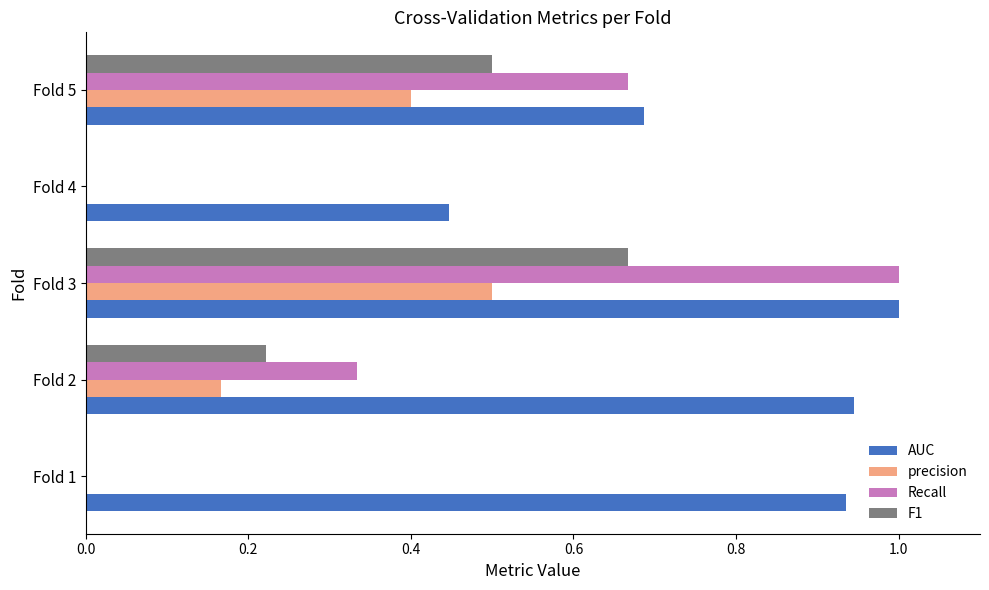

Which series has the largest total across all categories?

AUC